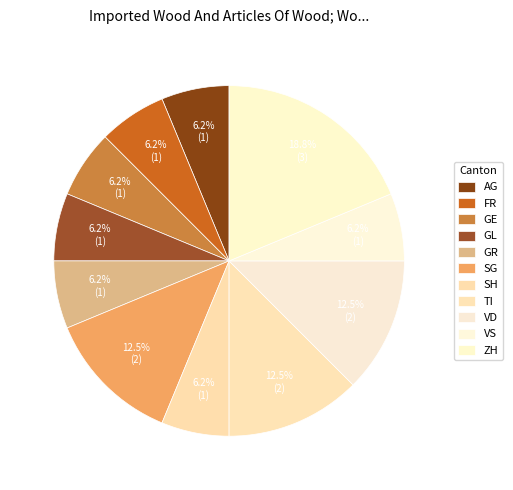

What portion of the pie excludes FR?

93.8%